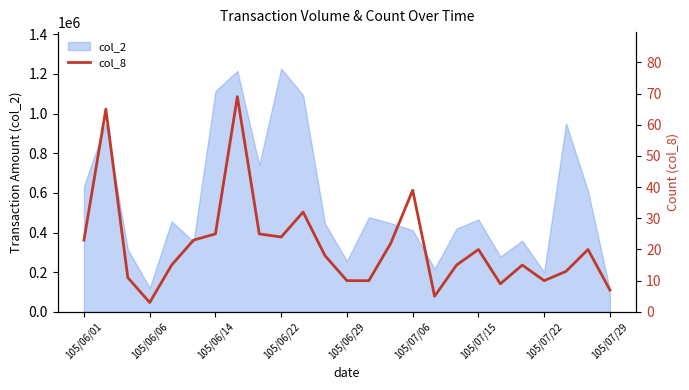

What is the maximum value for col_2?

1226400